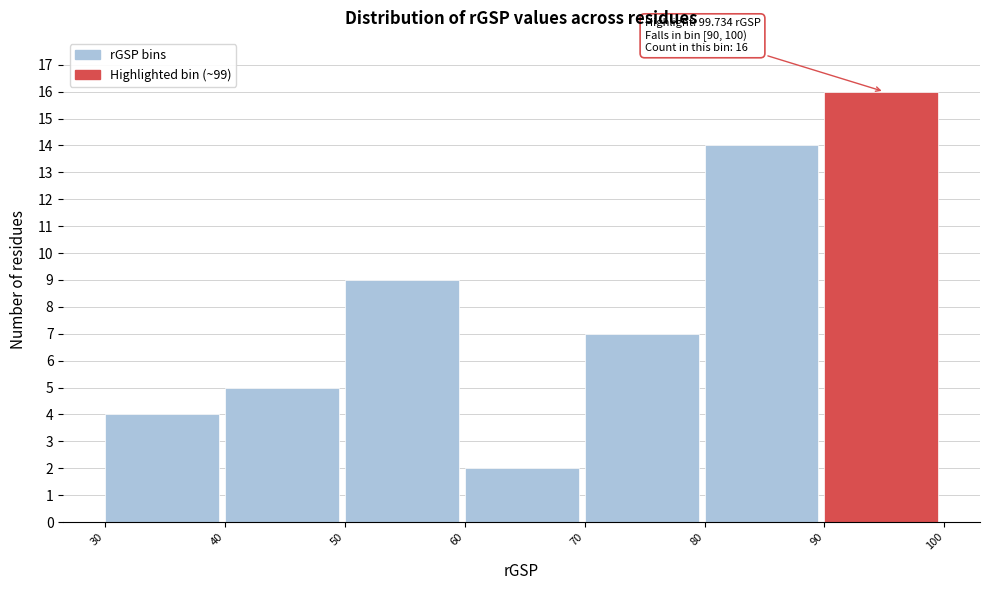

Over which range of the x-axis is the bar tallest?

90 to 100